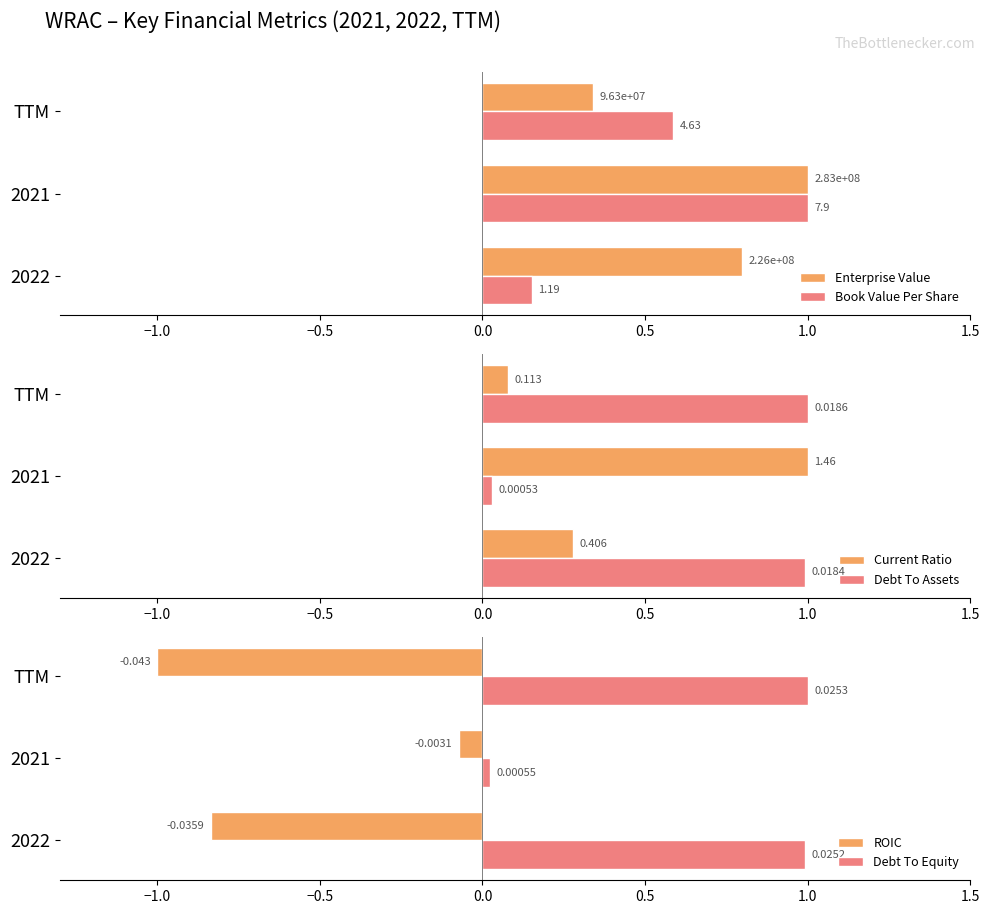

At which label does Current Ratio reach its minimum?

TTM